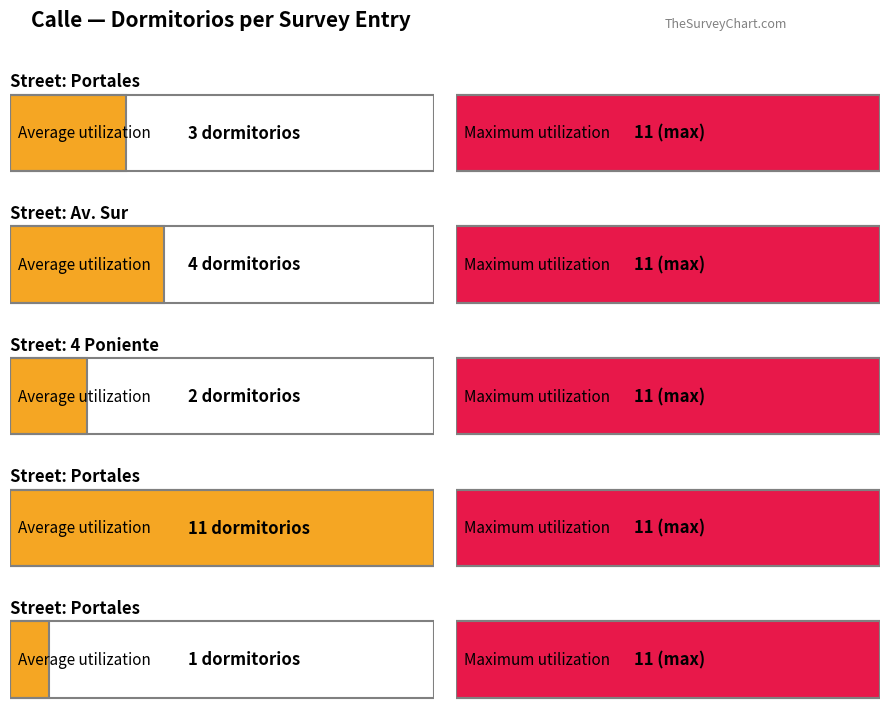

What is the difference between the second highest and second lowest values?

2